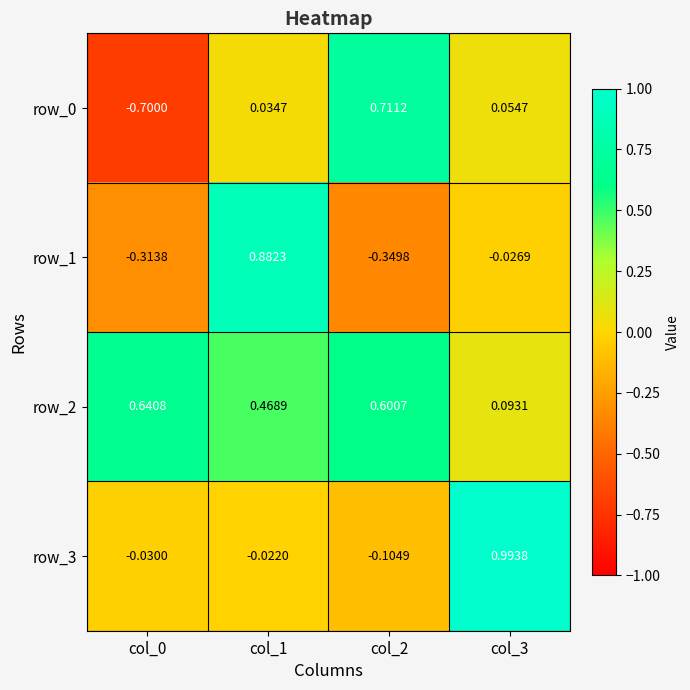

How many positive values does the row_0 series have?

3